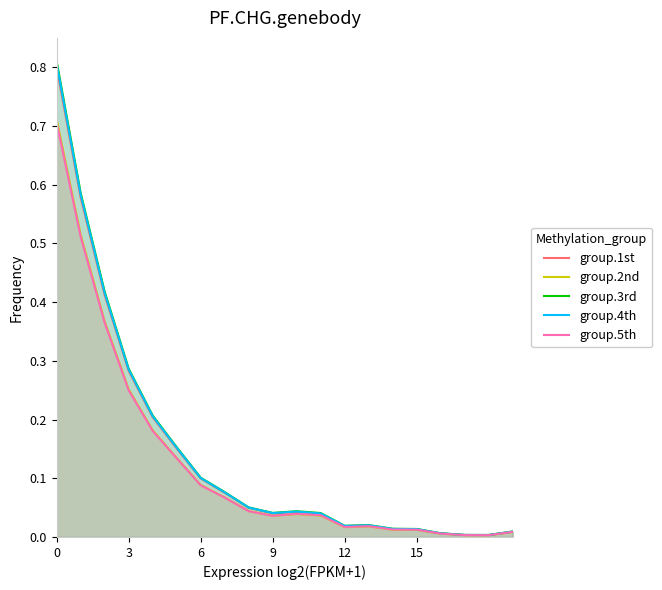

Which series has the largest range (max minus min)?

group.3rd